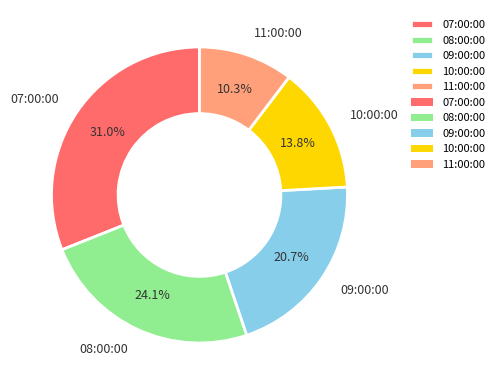

Is there a majority slice in this chart?

No